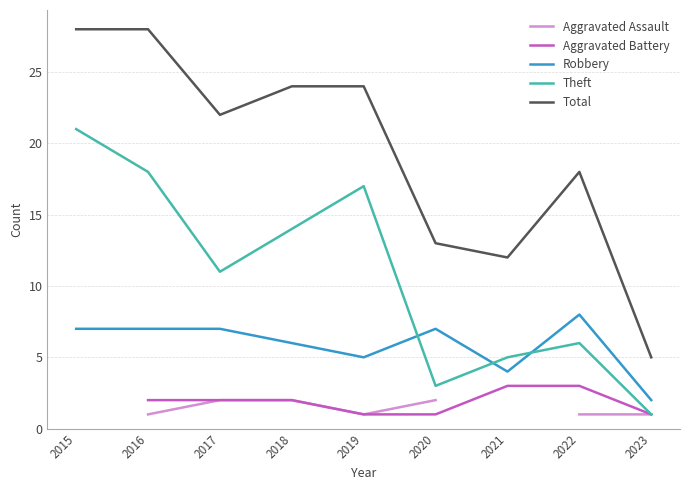

How many values in Aggravated Battery are above zero?

8